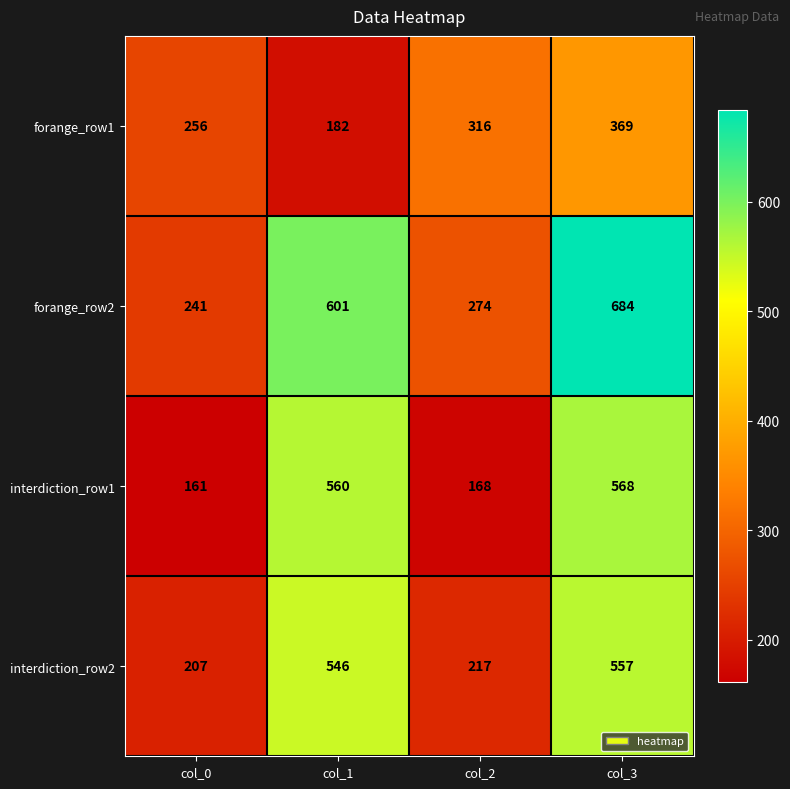

What is the average value of the forange_row2 series?

450